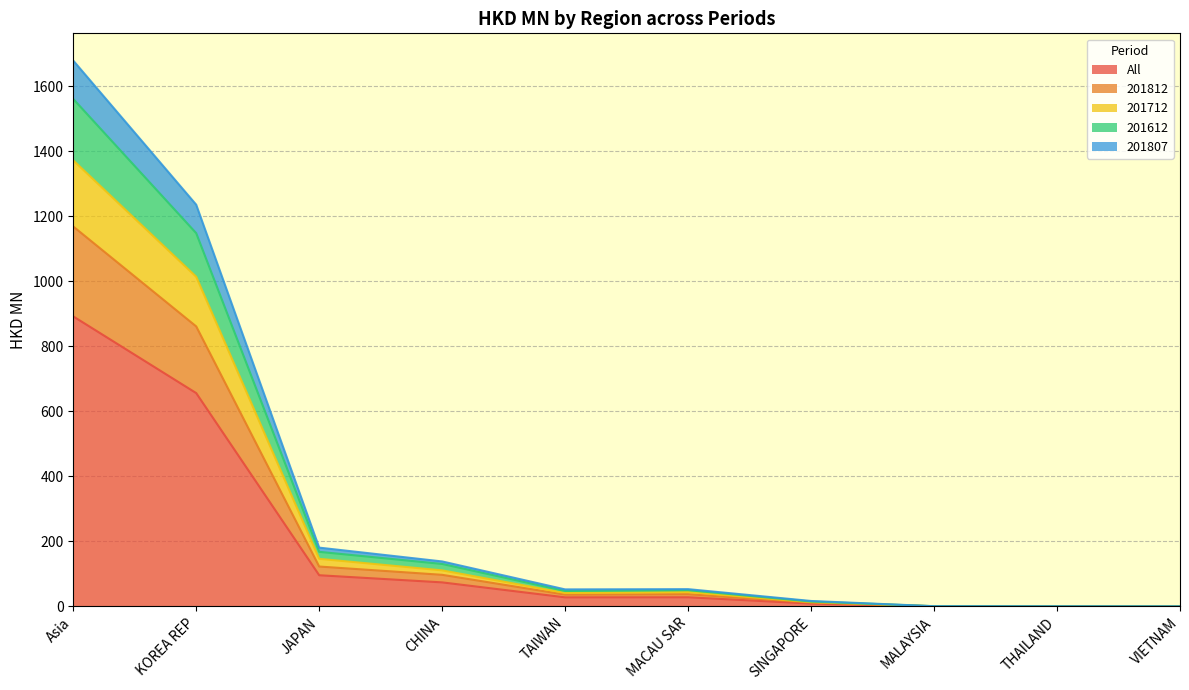

At which label does All reach its peak?

Asia